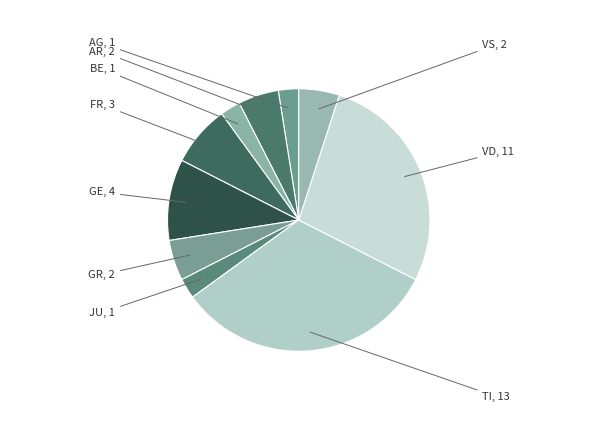

Which slice is the largest?

TI